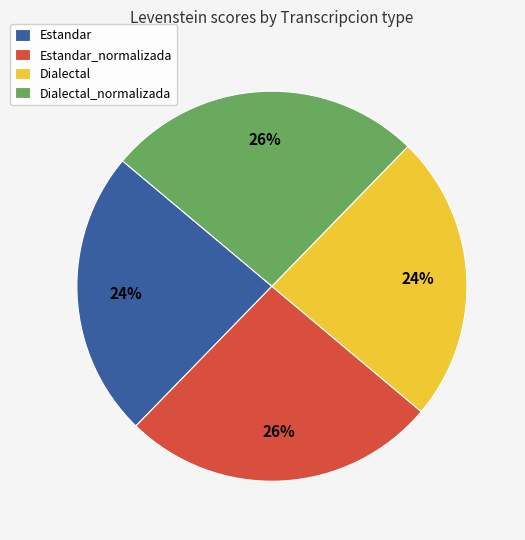

Does any single category account for the majority?

No